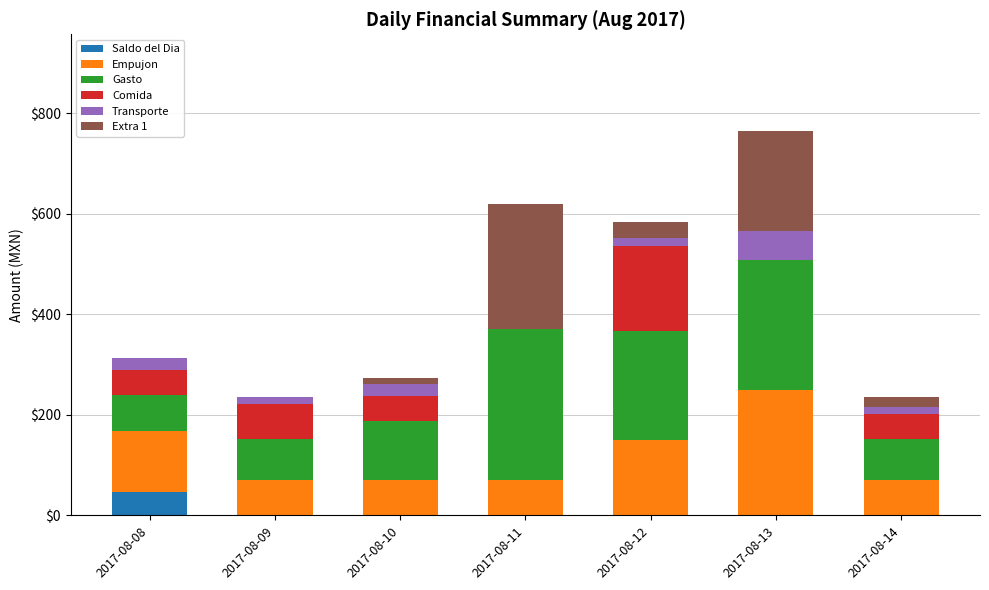

Count the number of categories in the chart.

7